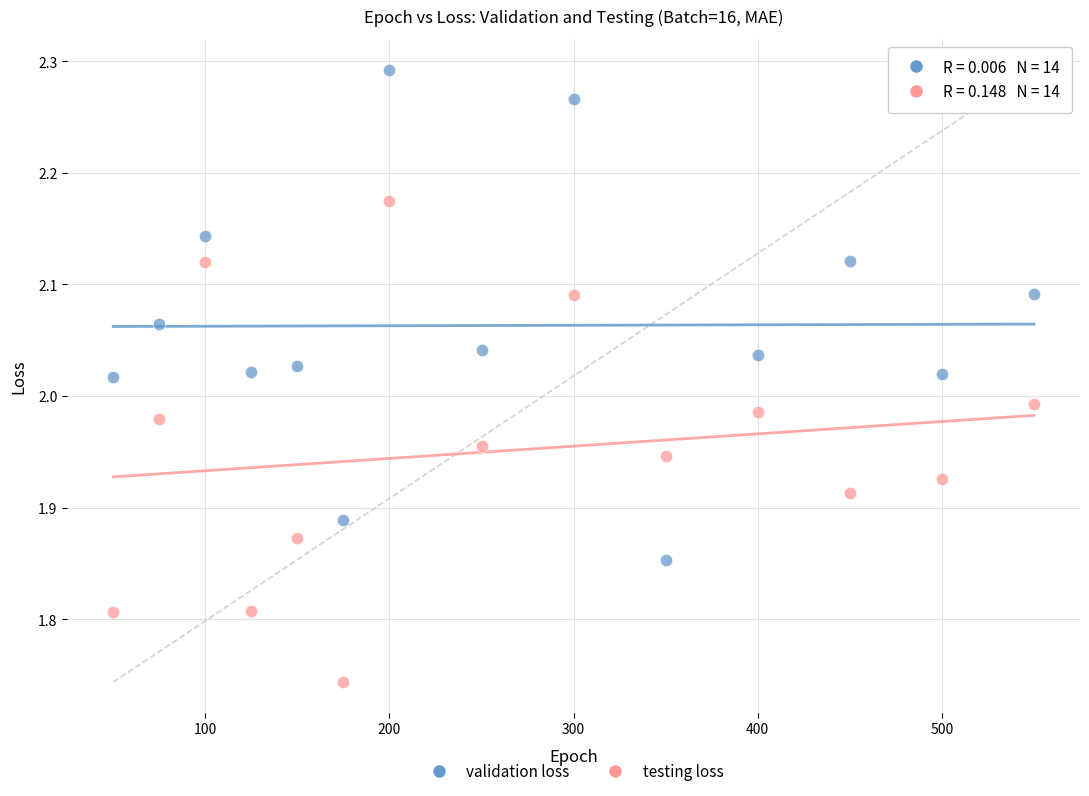

Across all data points, what is the range of Y values (max minus min)?

0.5